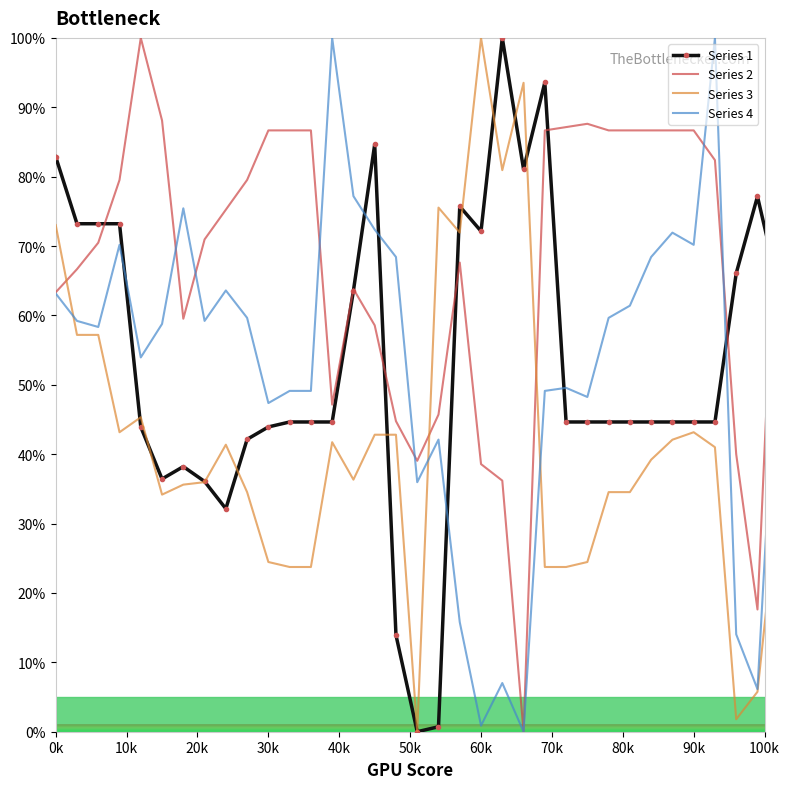

True or false: Series 2 has more than 0 interior local peaks.

True